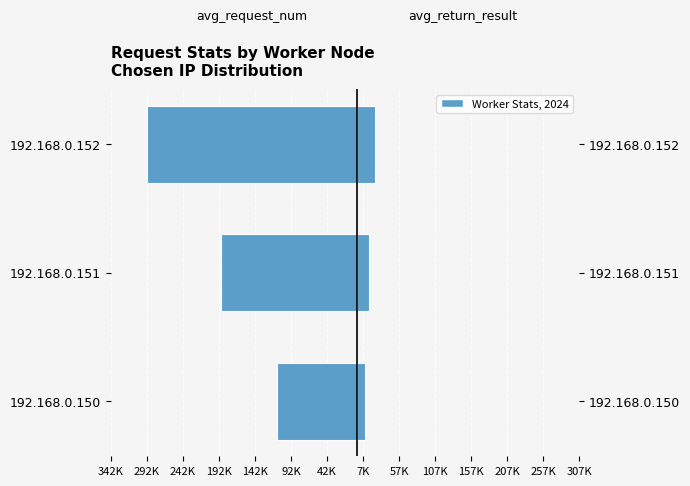

How many categories are shown in the chart?

3